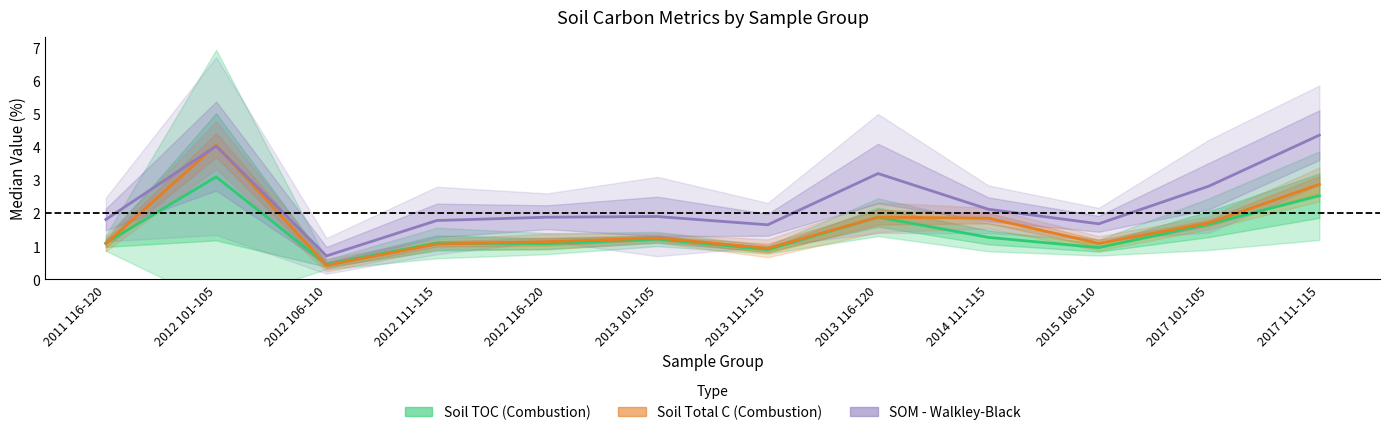

Which series changed the most between 2011 116-120 and 2012 101-105?

Soil Total C (Combustion)